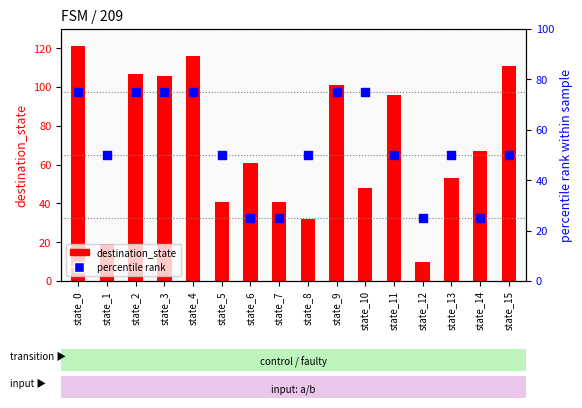

Which series contains the lowest Y value?

destination_state